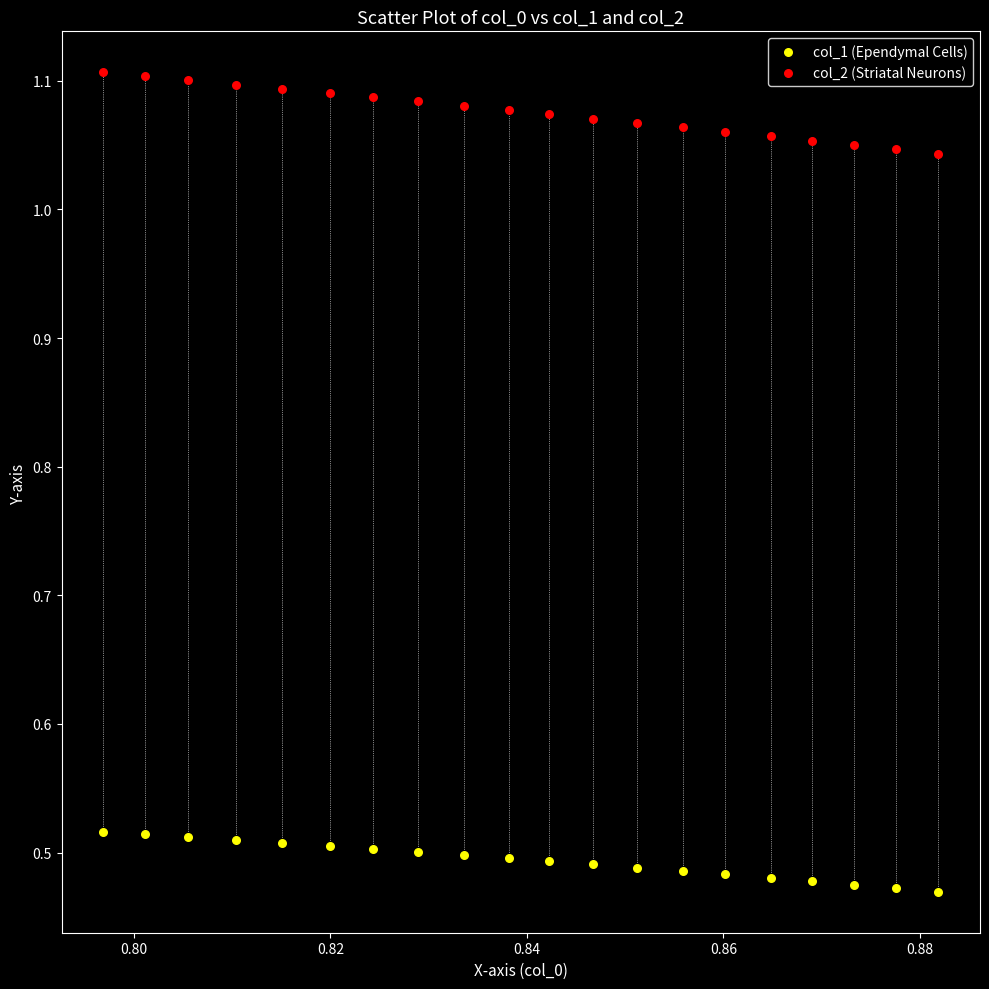

Which series reaches the maximum Y coordinate?

col_2 (Striatal Neurons)